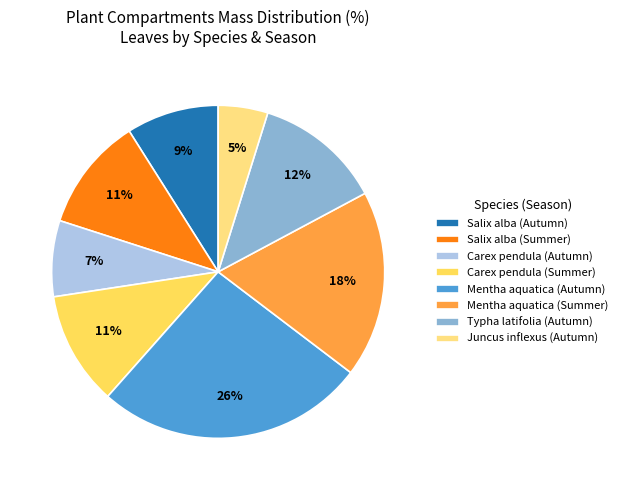

What percentage is the Mentha aquatica (Autumn) slice, to the nearest percent?

26%